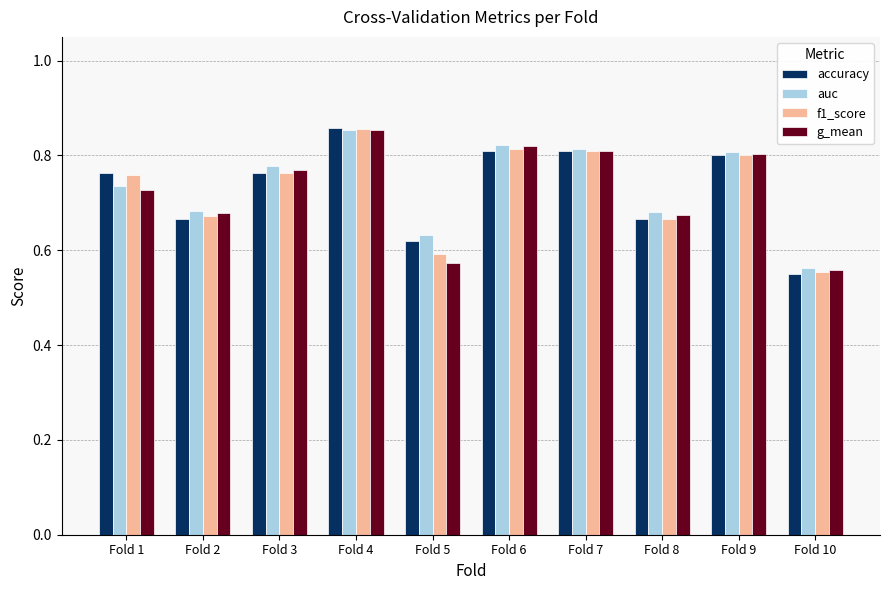

Does the chart contain any negative values?

No